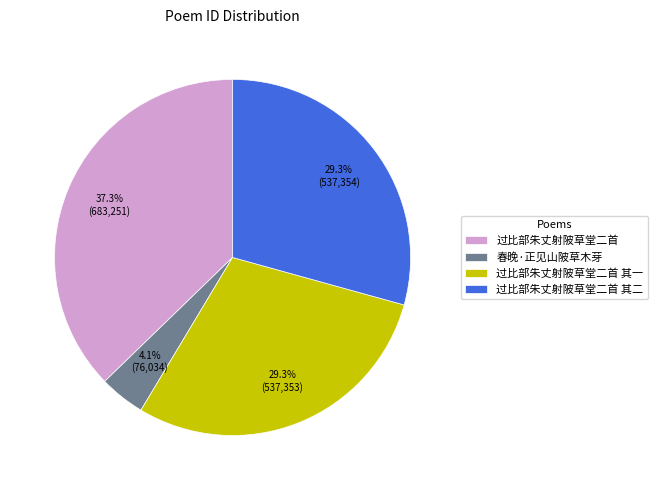

True or false: 过比部朱丈射陂草堂二首 其一 accounts for 29% of the total.

True